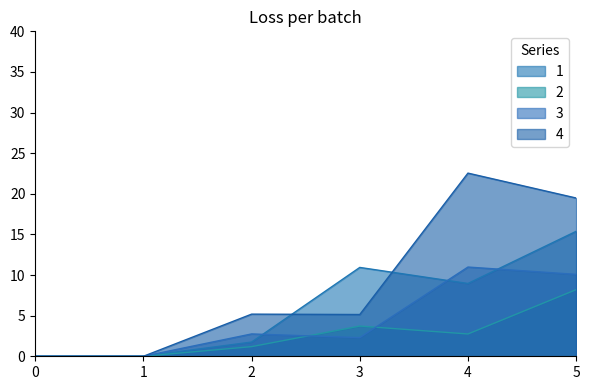

How many data points in 4 are above 5?

4